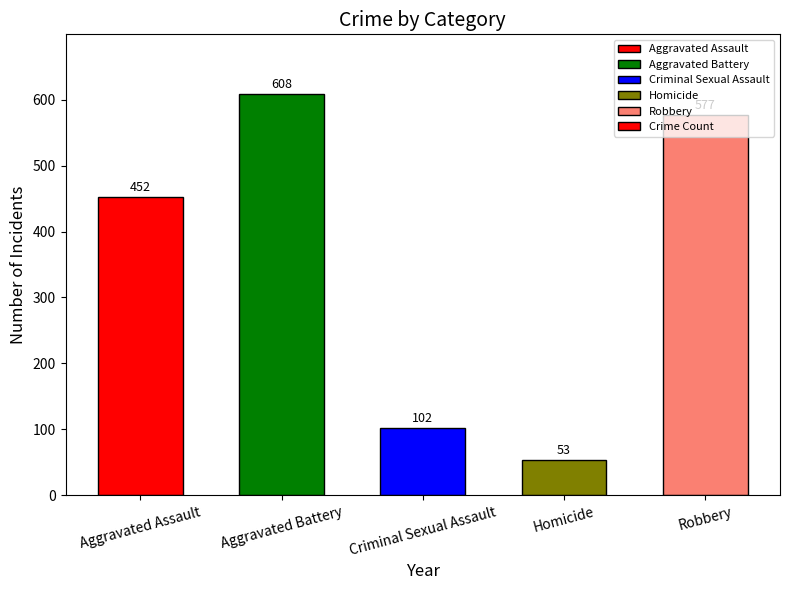

What is the difference between the maximum and minimum values?

555